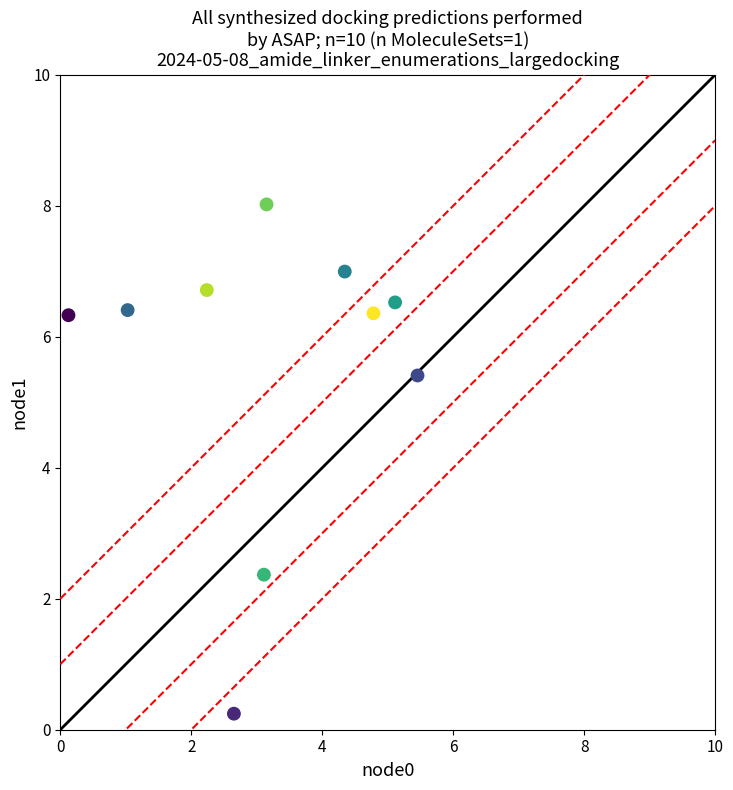

What is the range of X values (max minus min)?

5.3